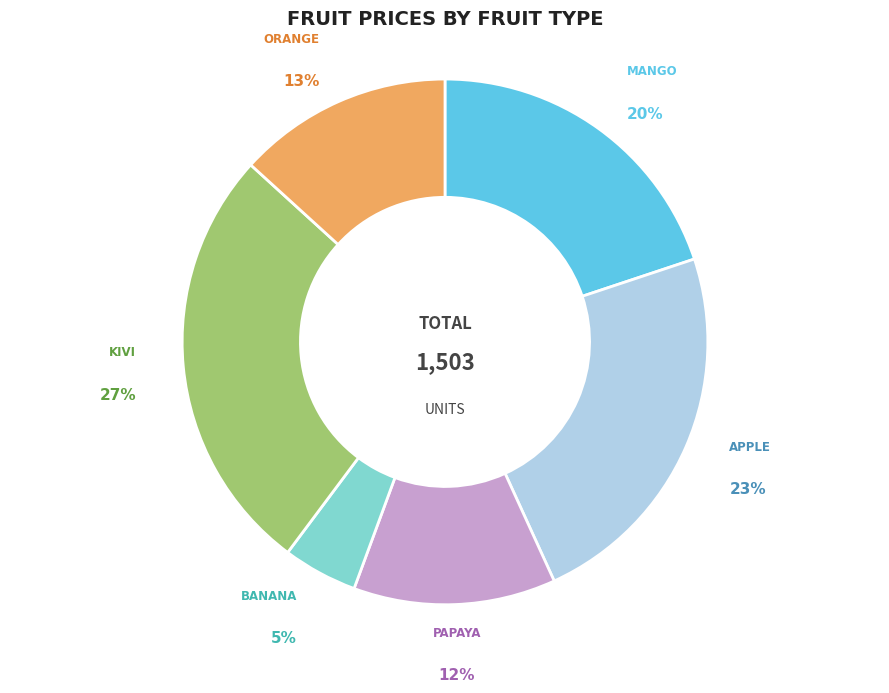

To the nearest percent, what is the difference between the largest and smallest slice percentages?

22%